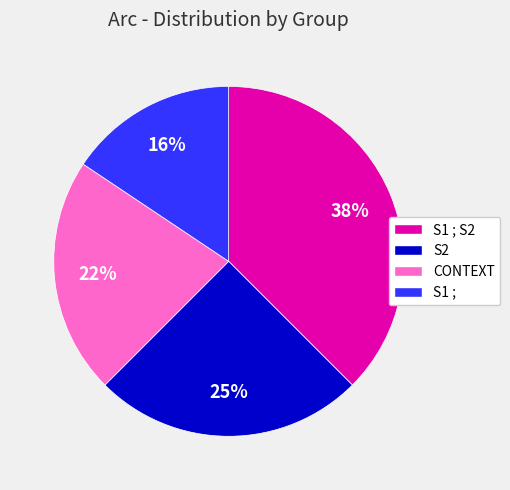

To the nearest percent, what is the average slice percentage?

25%